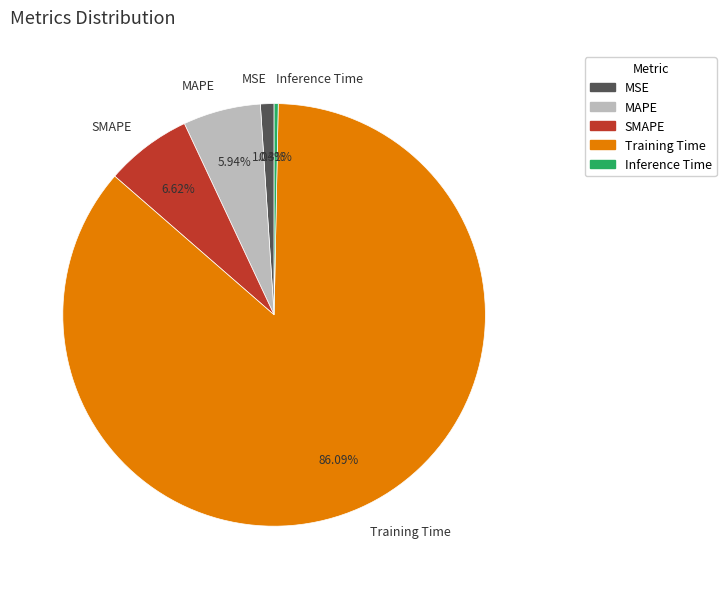

To the nearest percent, what is the difference between the Inference Time and Training Time slice percentages?

86%